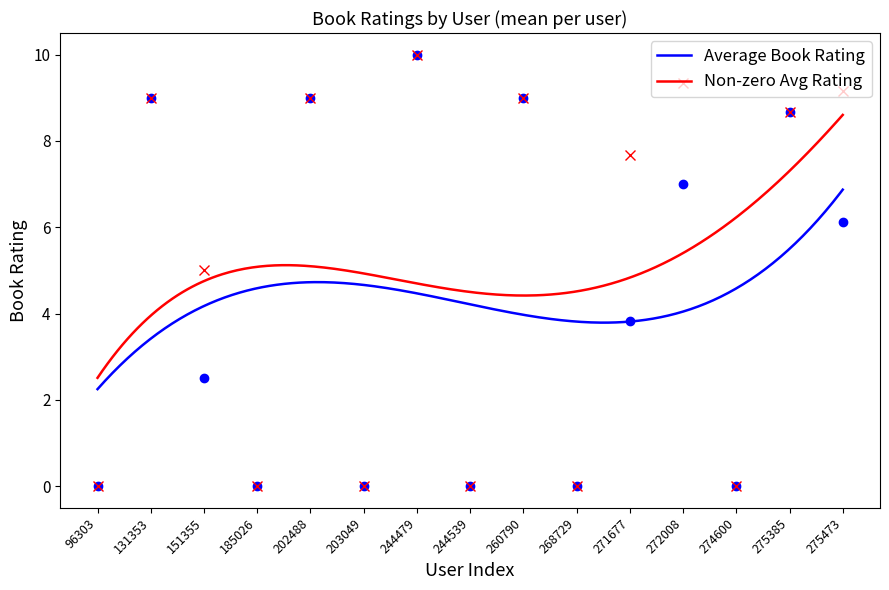

What is the highest value of the Average Book Rating series?

6.9